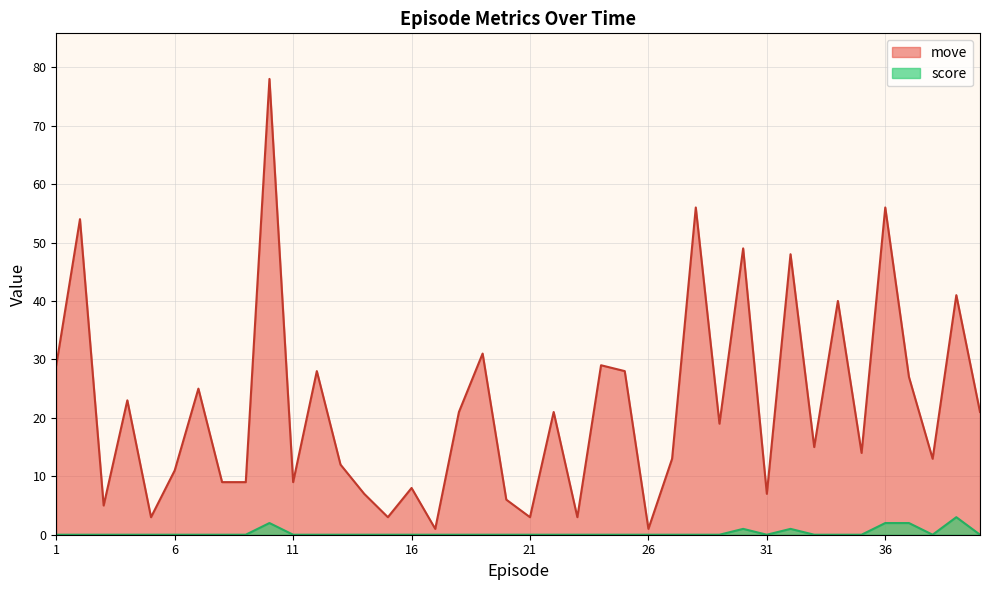

Which series has the largest total across all categories?

move